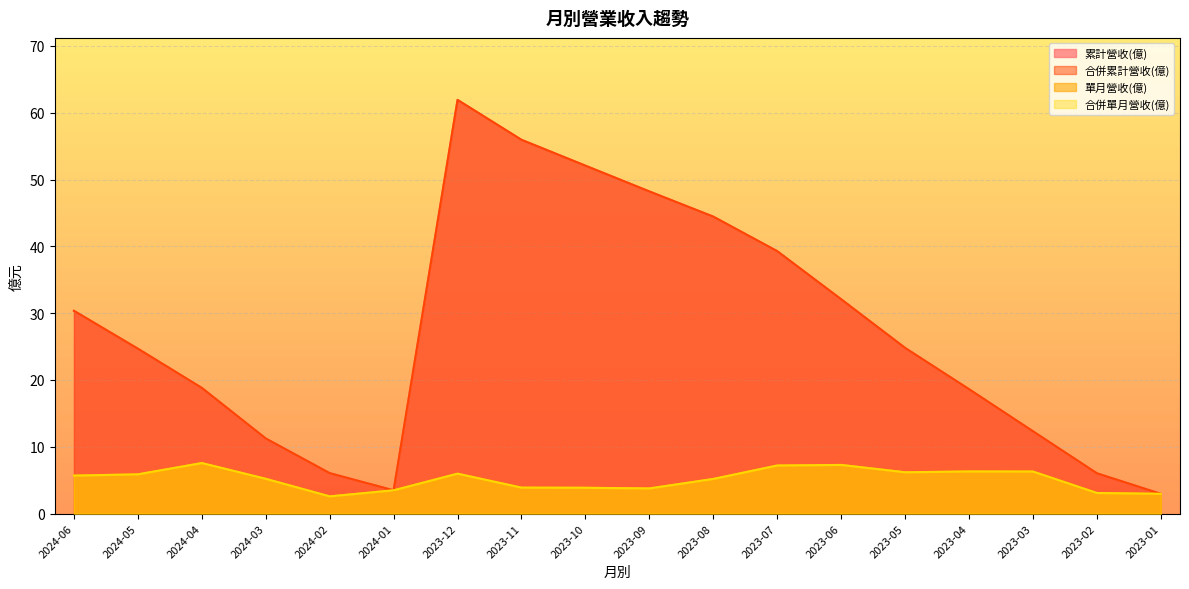

True or false: 累計營收(億) and 合併累計營收(億) cross at least once.

False